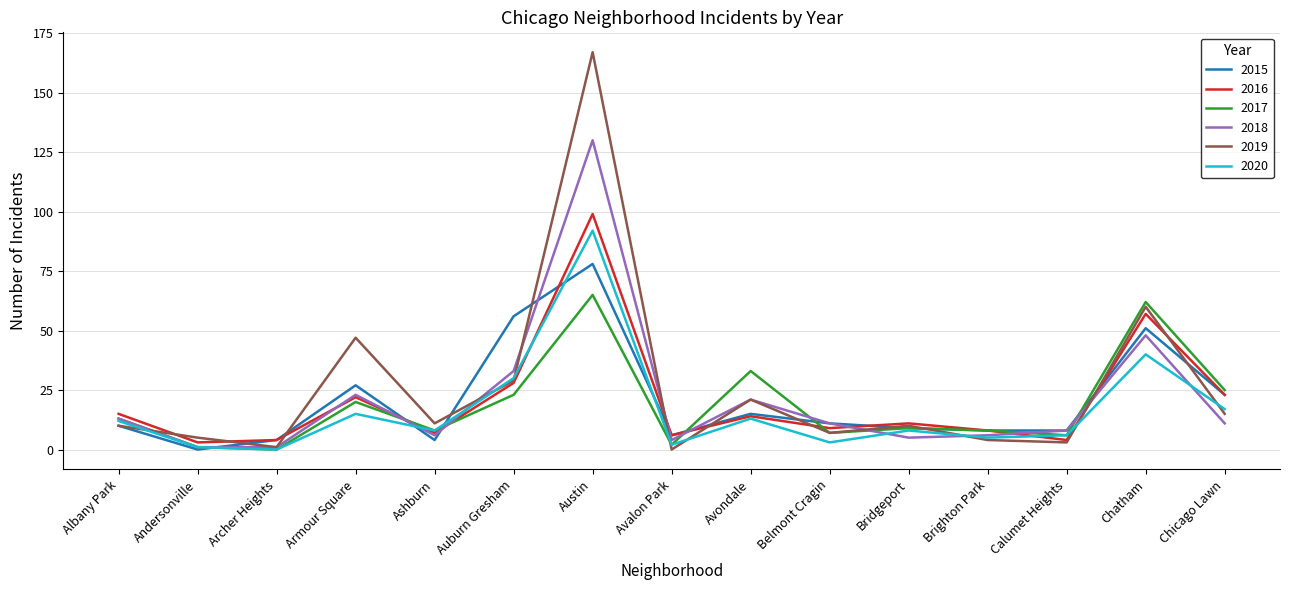

Reading left to right, list all the values displayed in this chart.

2015: 10	0	4	27	4	56	78	6	15	11	9	8	8	51	23
2016: 15	3	4	22	7	28	99	6	14	9	11	8	4	57	23
2017: 13	1	0	20	8	23	65	2	33	7	9	8	6	62	25
2018: 13	1	1	23	6	33	130	4	21	11	5	6	8	48	11
2019: 10	5	1	47	11	29	167	0	21	7	10	4	3	60	15
2020: 12	1	0	15	8	30	92	2	13	3	8	5	6	40	17